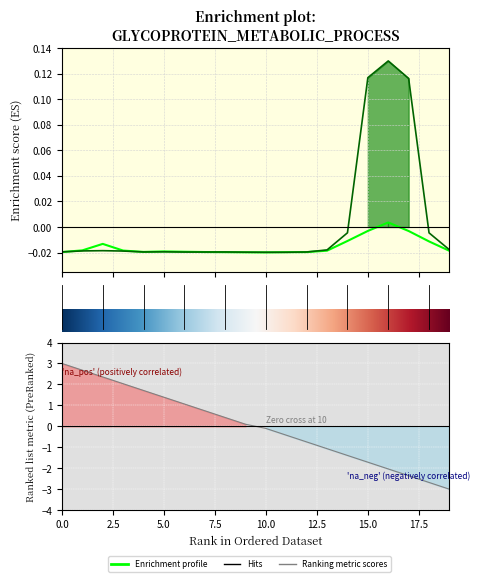

True or false: x=1 has more than 0 points higher than both neighbors.

True